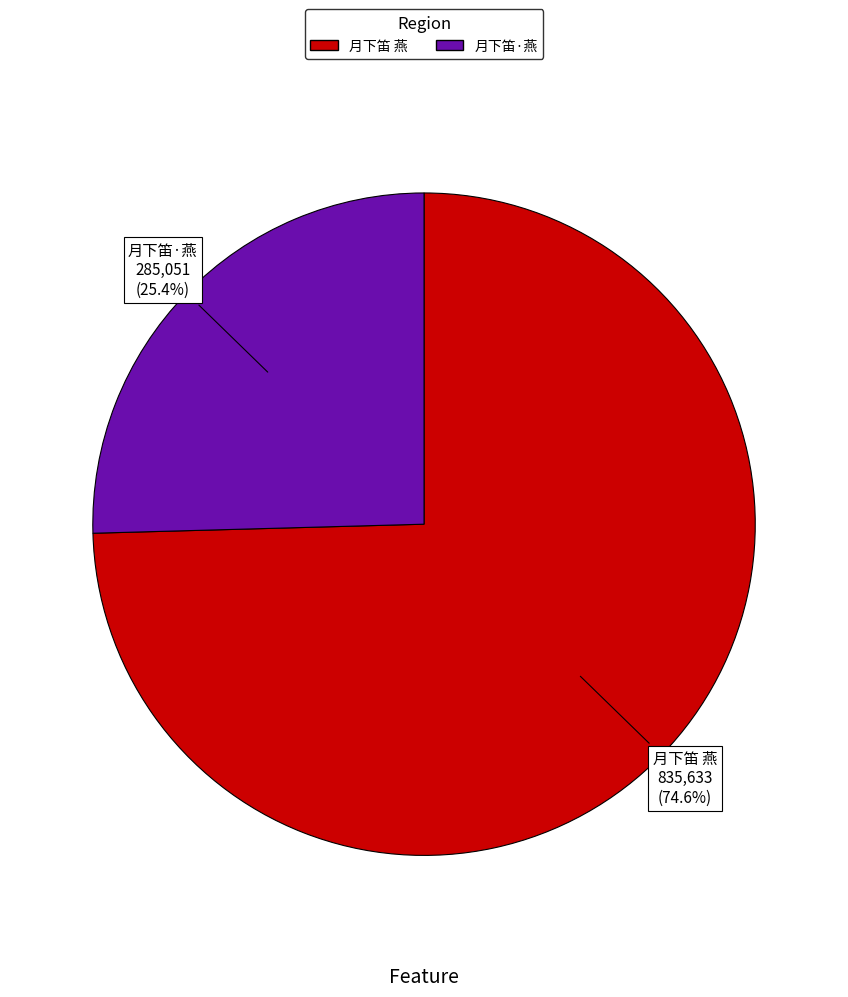

How many segments does this pie chart have?

2